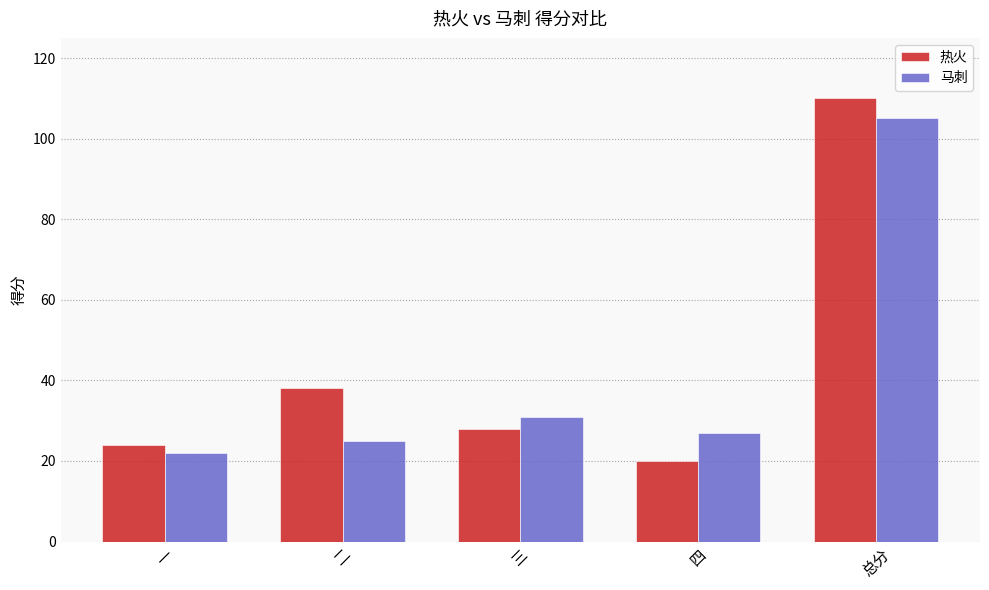

Reading right to left, what are all the values shown in this chart?

热火: 总分=110	四=20	三=28	二=38	一=24
马刺: 总分=105	四=27	三=31	二=25	一=22